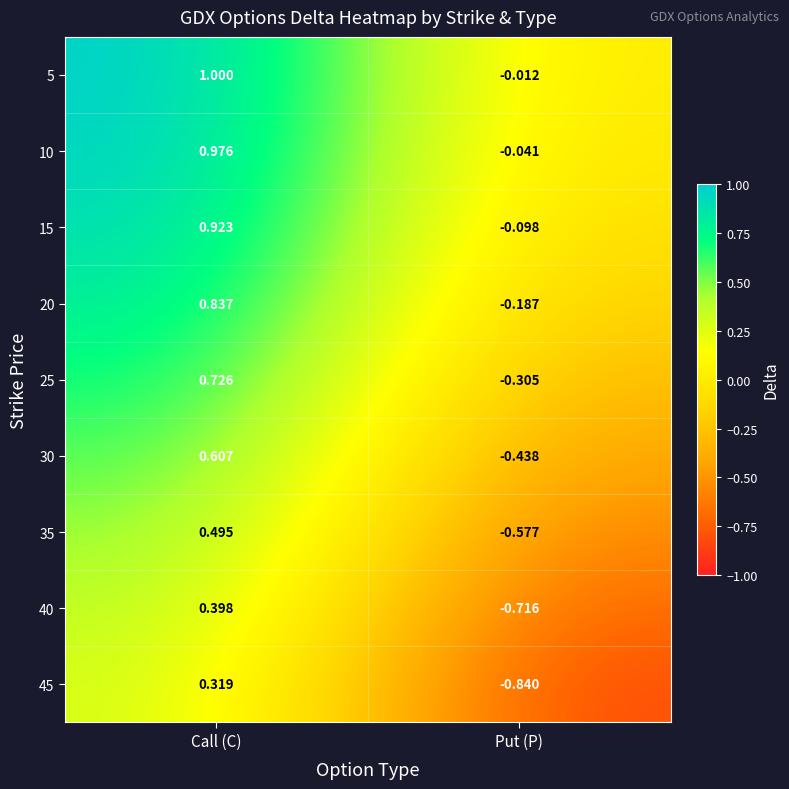

At which category does the chart reach its peak across all series?

Call (C)